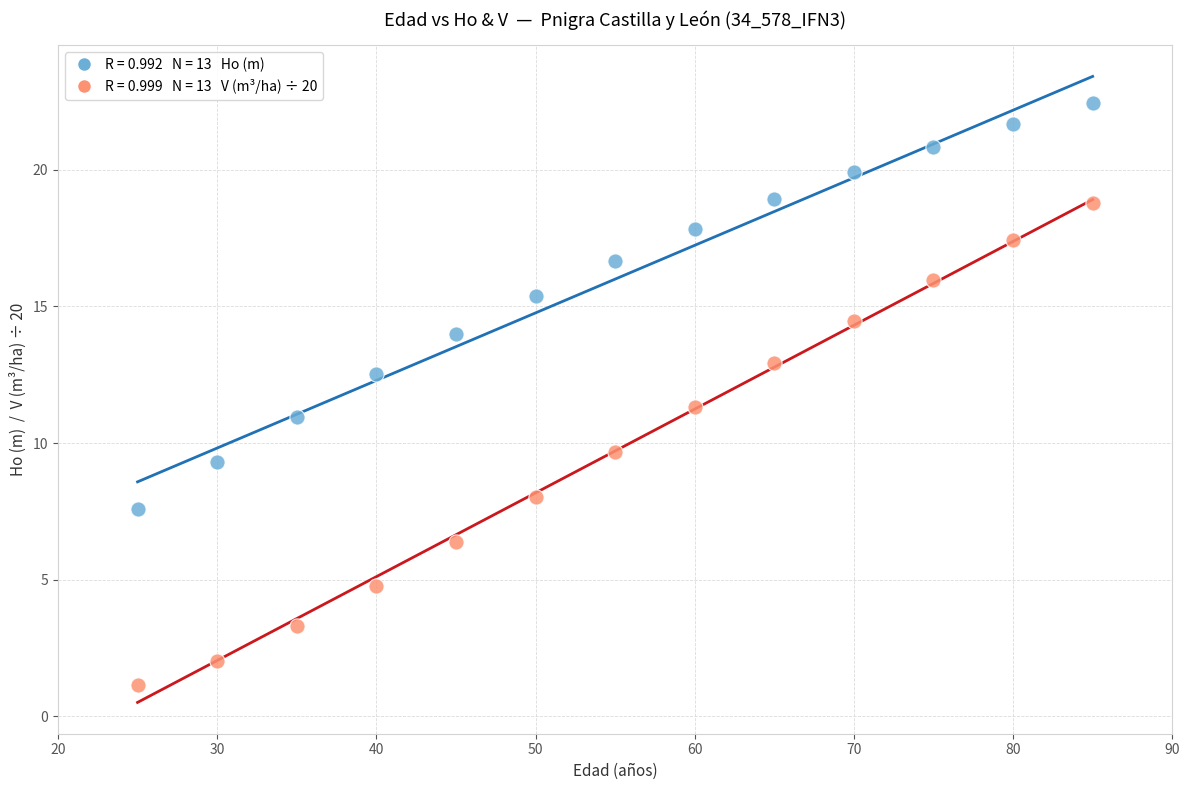

Across all data points, what is the range of Y values (max minus min)?

21.3